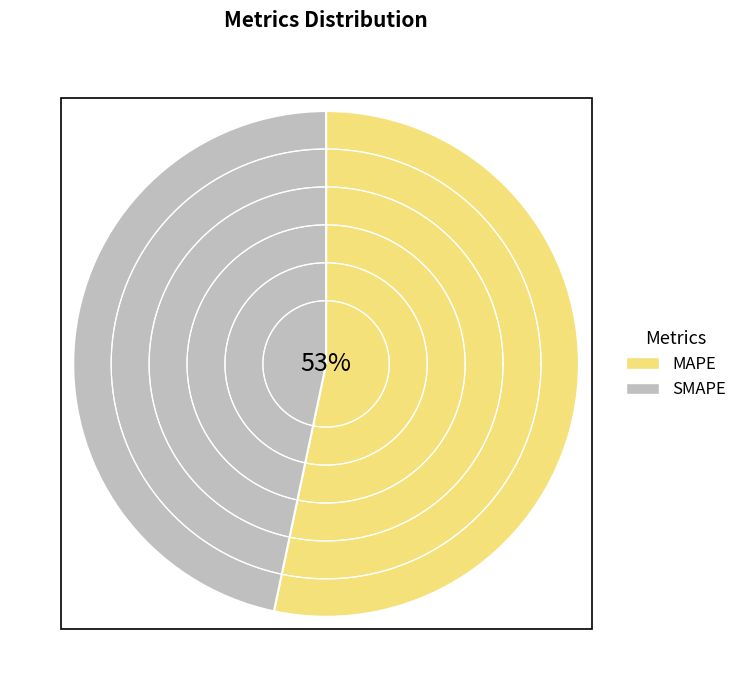

Is it true that MAPE is 53% of the pie?

True